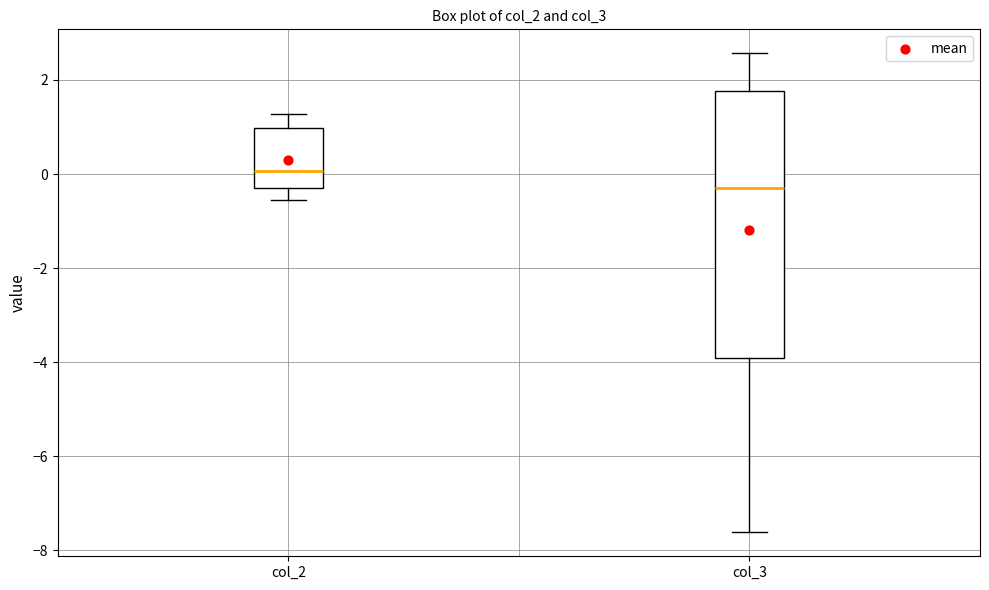

Reading left to right, read every box against the y-axis: the position of its median line, the range the box covers, and the ends of its whiskers. The values are not printed on the chart, so give them approximately, as read against the axis.

col_2: median 0.0, box -0.4 to 1.0, whiskers -0.6 to 1.2
col_3: median -0.2, box -4.0 to 1.8, whiskers -7.6 to 2.6